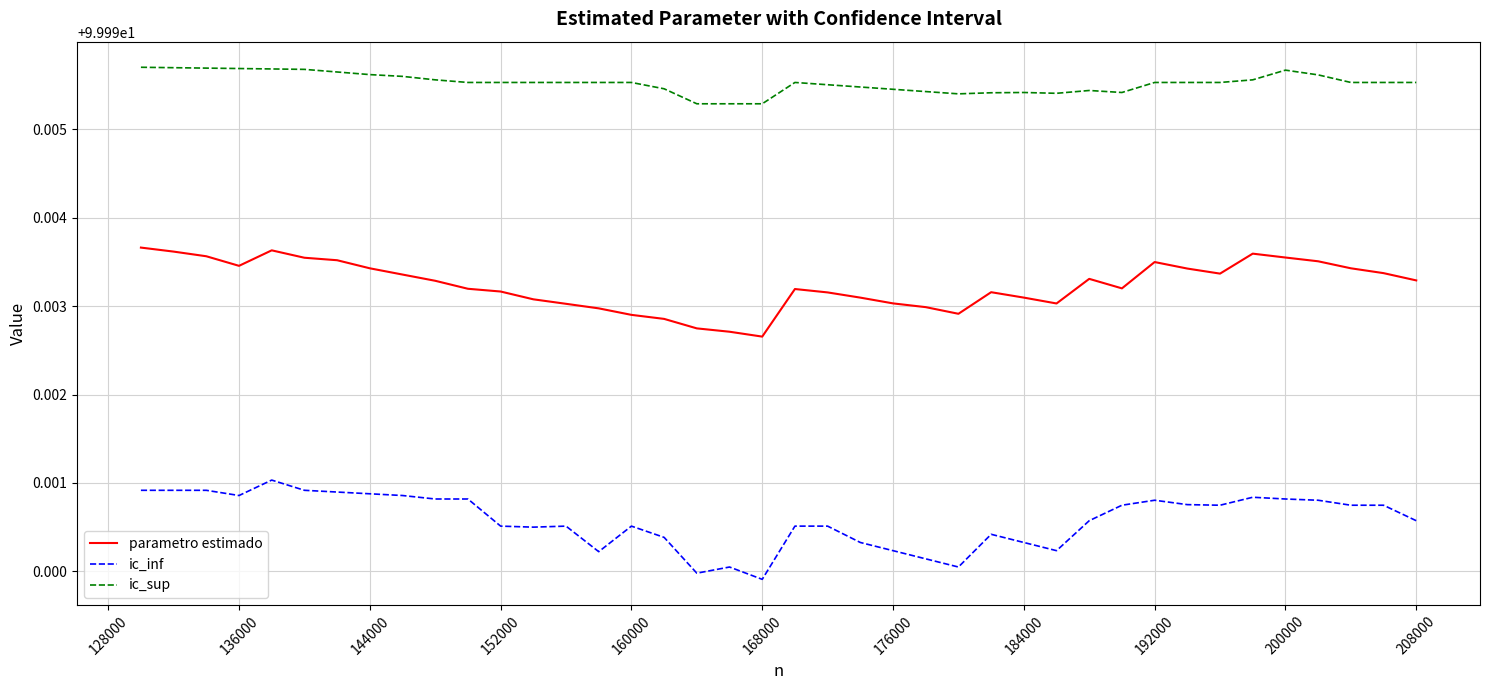

Rank the series by their average value, from highest to lowest.

ic_sup, parametro estimado, ic_inf